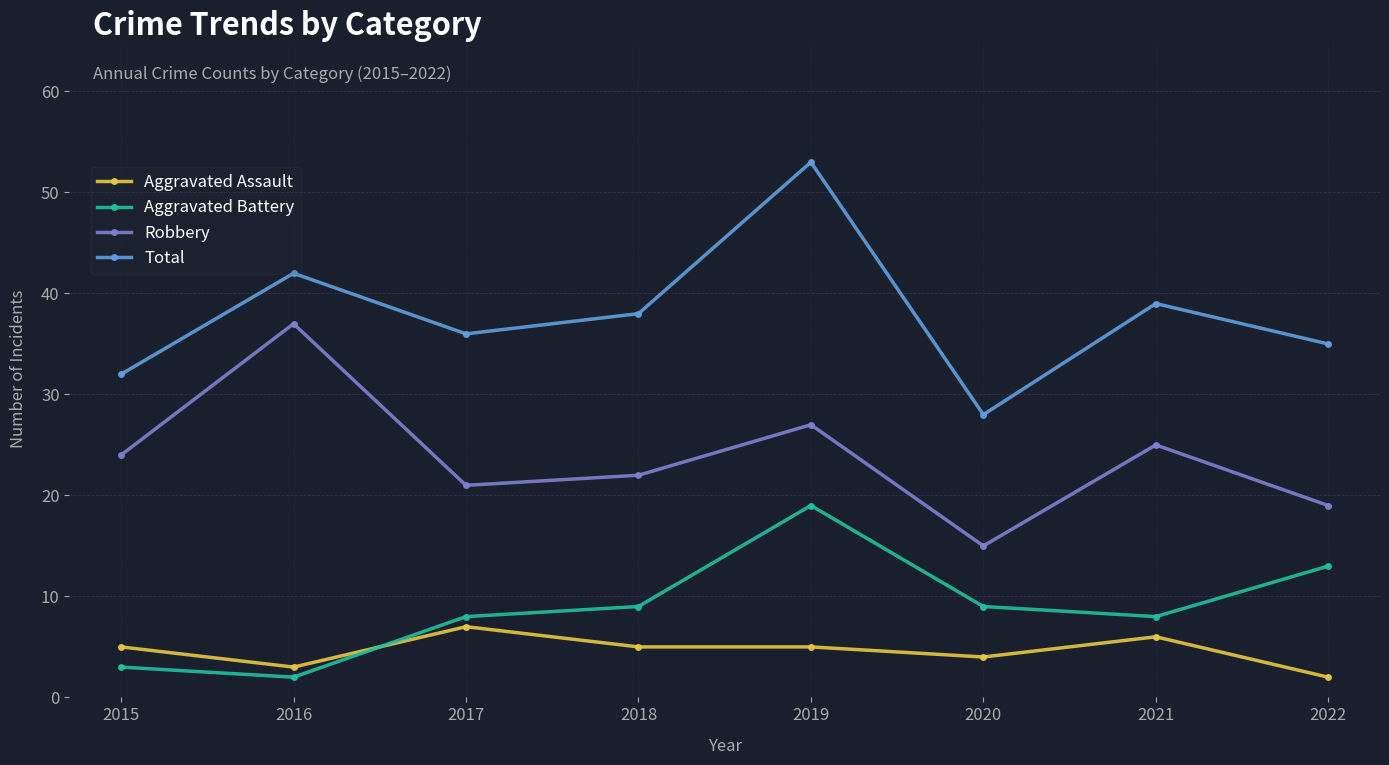

How many data points does each series have?

8